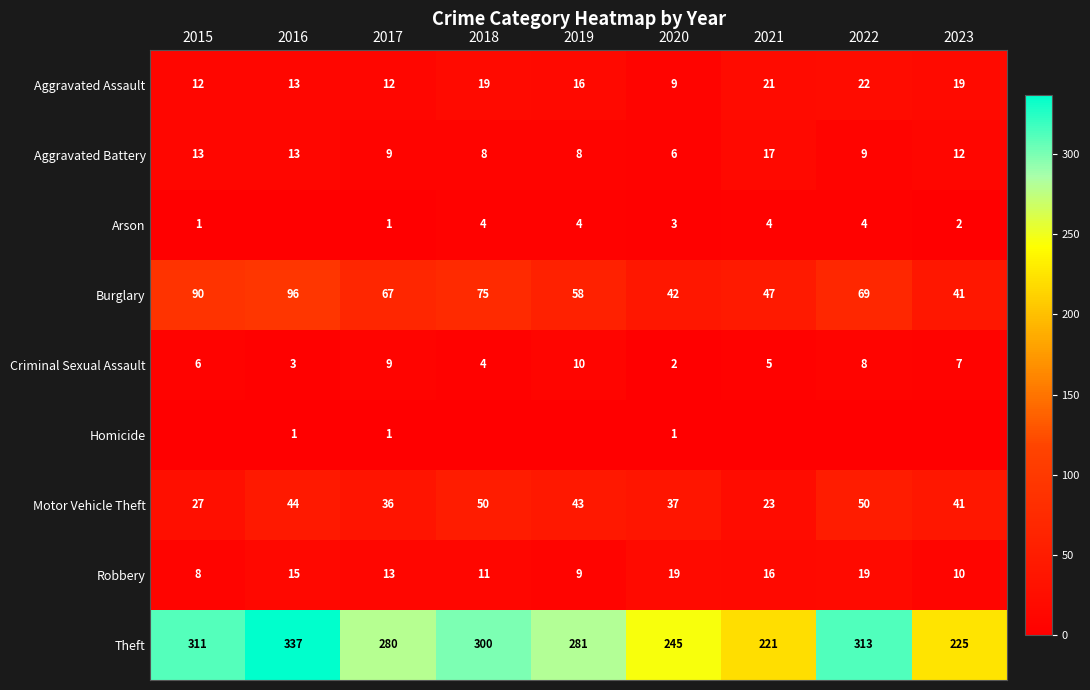

What is the spread (max minus min) of values at 2018?

300